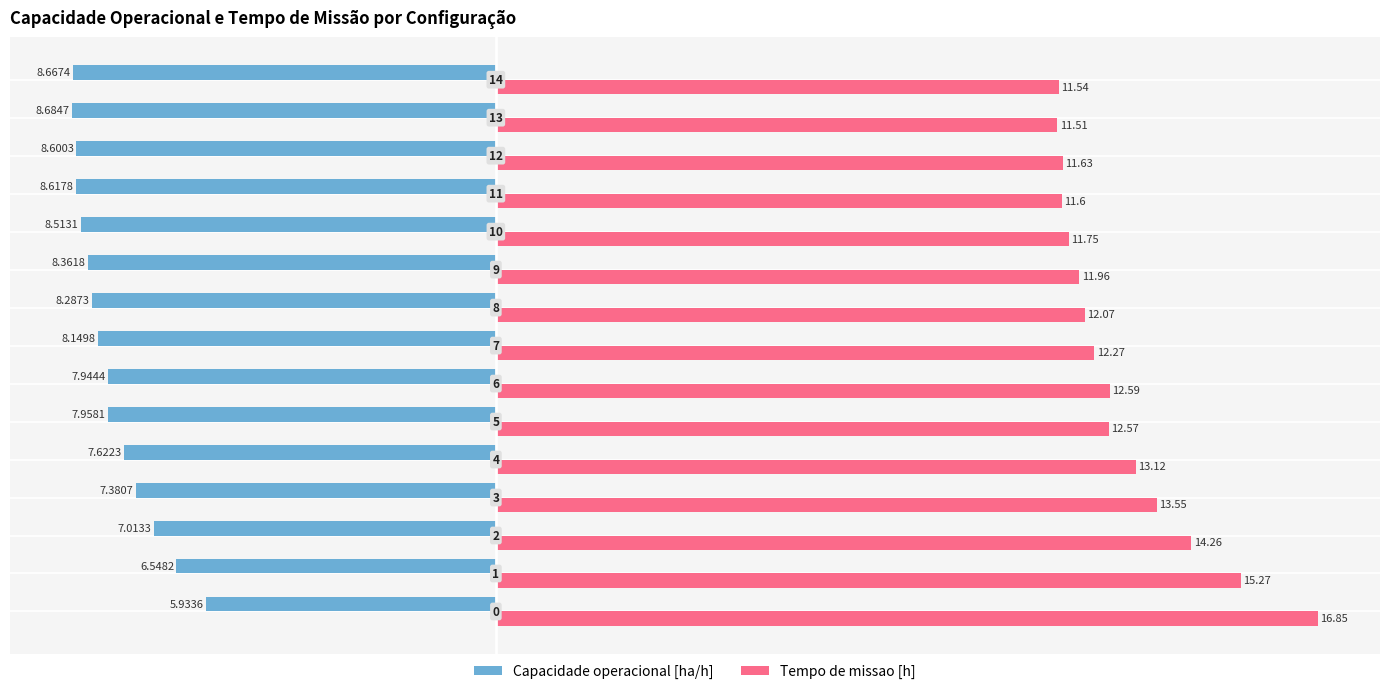

What are all the series names shown in the legend?

Capacidade operacional [ha/h], Tempo de missao [h]